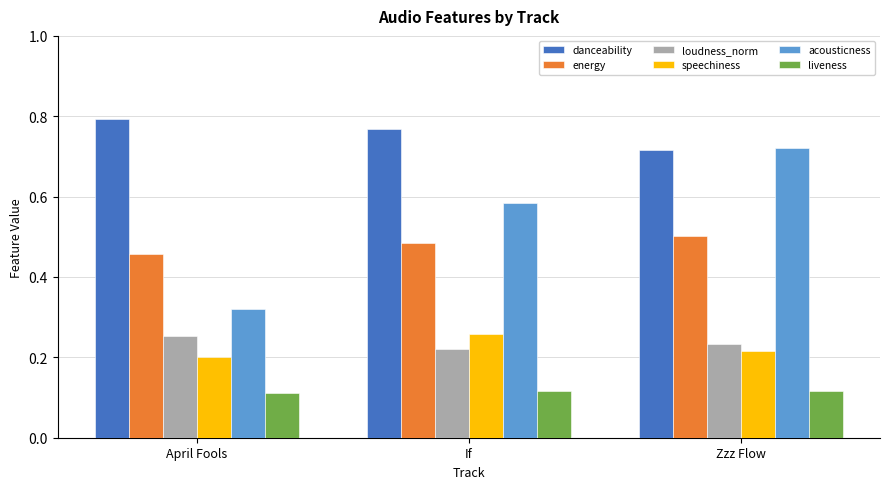

What is the label of the 2nd bar from the right?

If